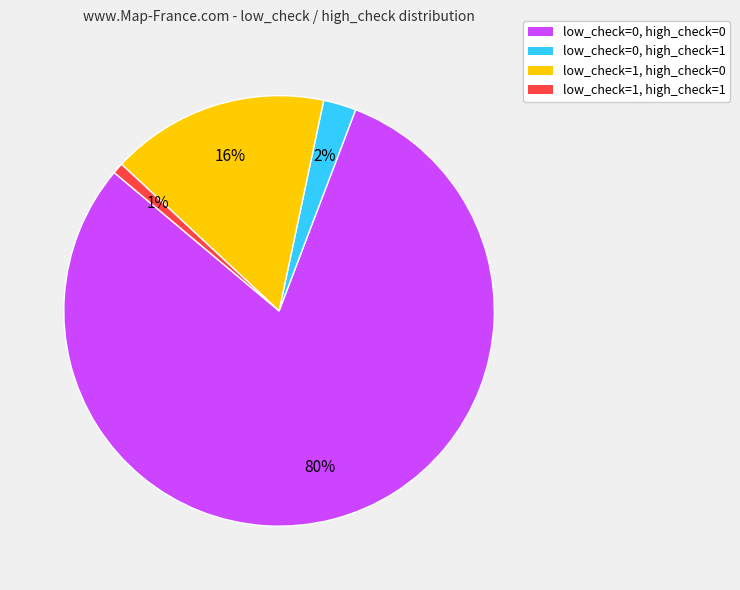

What is the smallest slice in the pie chart?

low_check=1, high_check=1